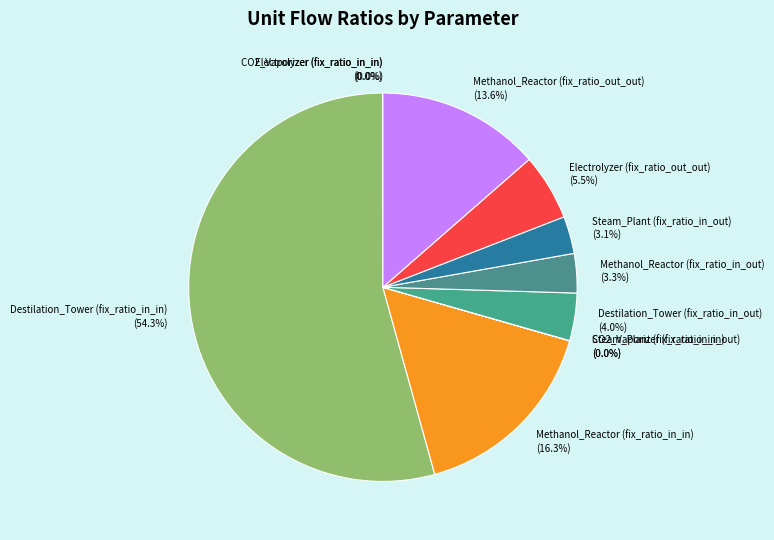

Combined, do Destilation_Tower (fix_ratio_in_in) and Methanol_Reactor (fix_ratio_out_out) account for over 50%?

Yes